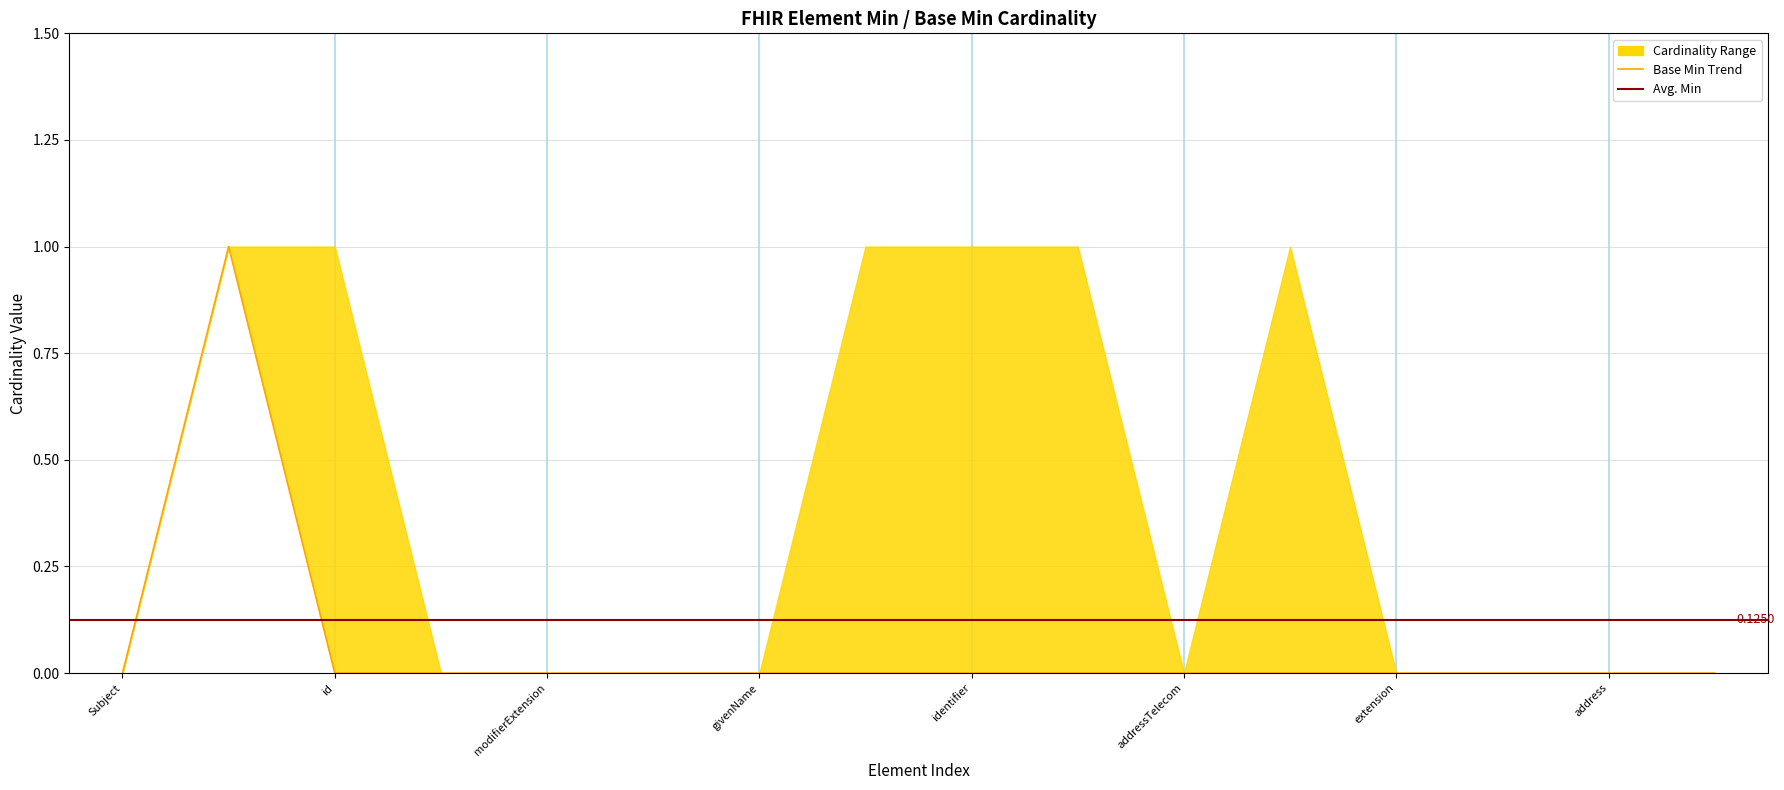

Which category has the lowest value in the Base Min series?

Subject